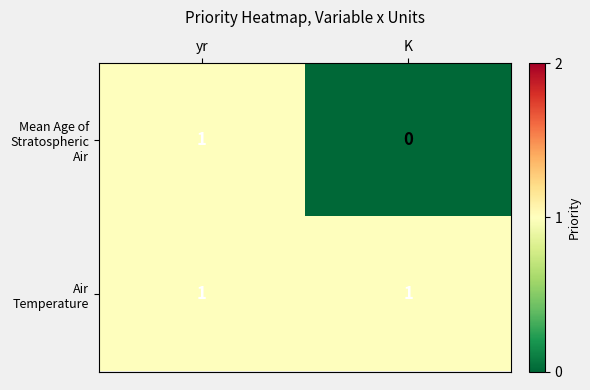

The Air Temperature series shows 0 at yr. True or false?

False